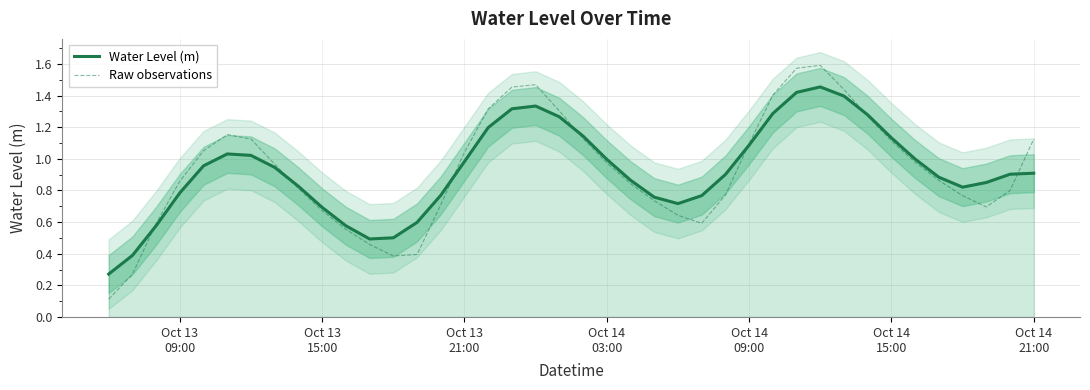

Reading left to right, list all the values displayed in this chart.

Water Level (m): 0.3	0.4	0.6	0.8	1.0	1.0	1.0	0.9	0.8	0.7	0.6	0.5	0.5	0.6	0.8	1.0	1.2	1.3	1.3	1.3	1.1	1.0	0.9	0.8	0.7	0.8	0.9	1.1	1.3	1.4	1.5	1.4	1.3	1.1	1.0	0.9	0.8	0.9	0.9	0.9
Raw observations: 0.1	0.3	0.6	0.9	1.1	1.2	1.1	1.0	0.8	0.7	0.6	0.5	0.4	0.4	0.7	1.0	1.3	1.5	1.5	1.3	1.1	1.0	0.8	0.7	0.6	0.6	0.8	1.1	1.4	1.6	1.6	1.4	1.3	1.1	1.0	0.9	0.8	0.7	0.8	1.1